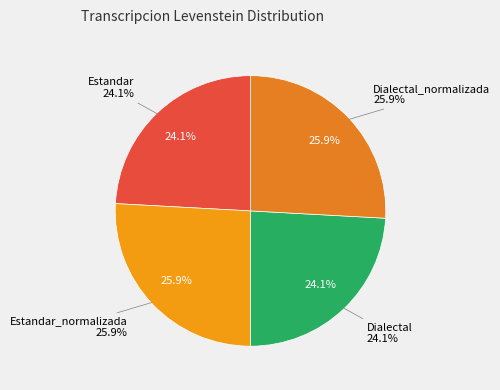

What percentage is the Dialectal slice, to the nearest percent?

24%